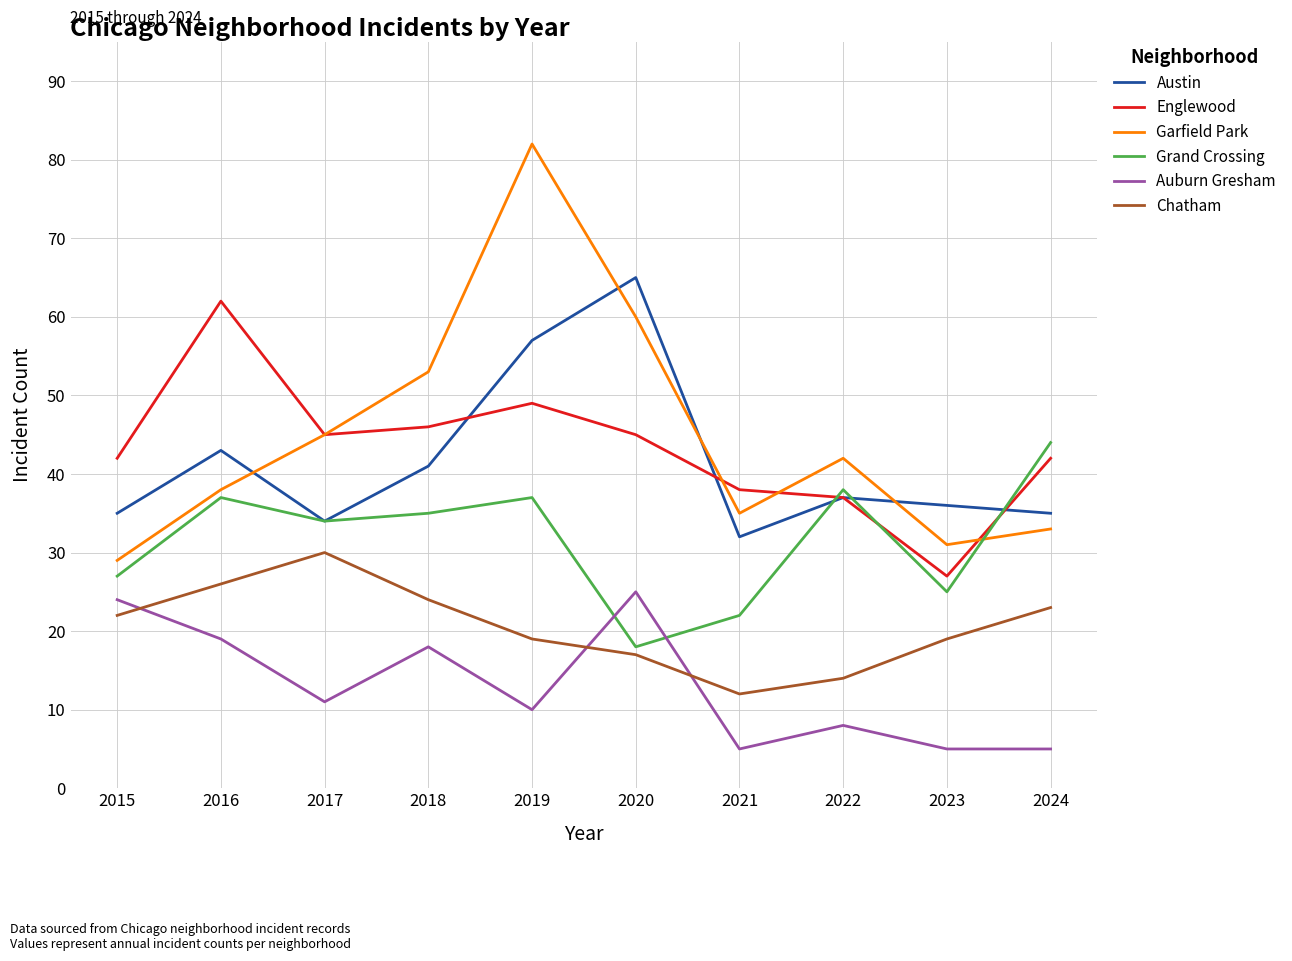

What is the difference between the maximum and minimum values in the Austin series?

33